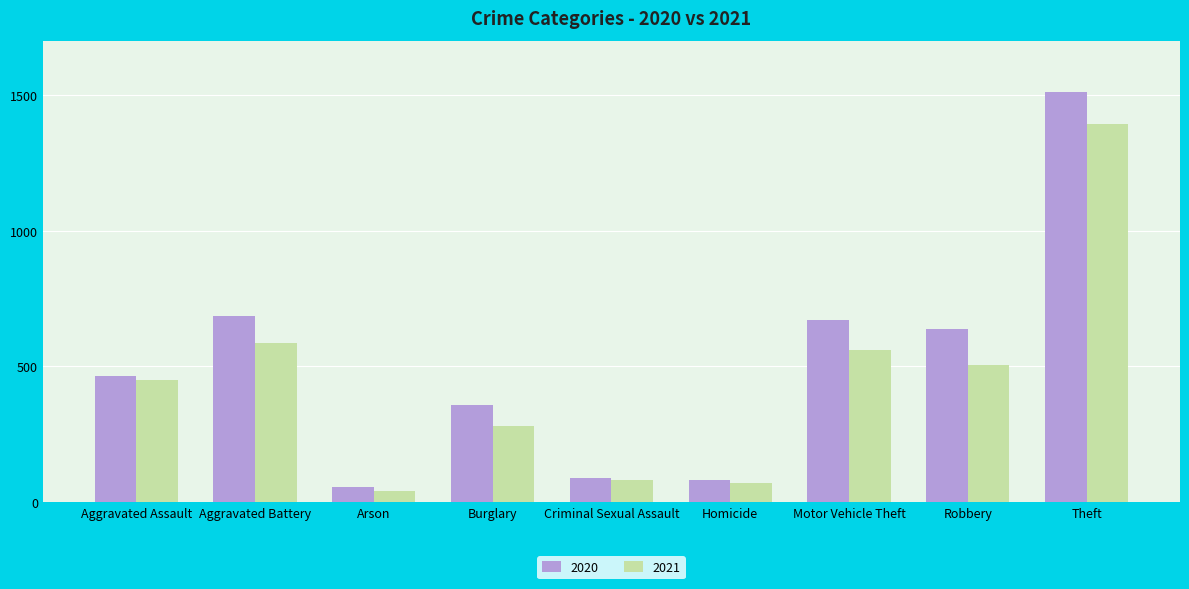

What is the difference between the 2020 values at Robbery and Theft?

875